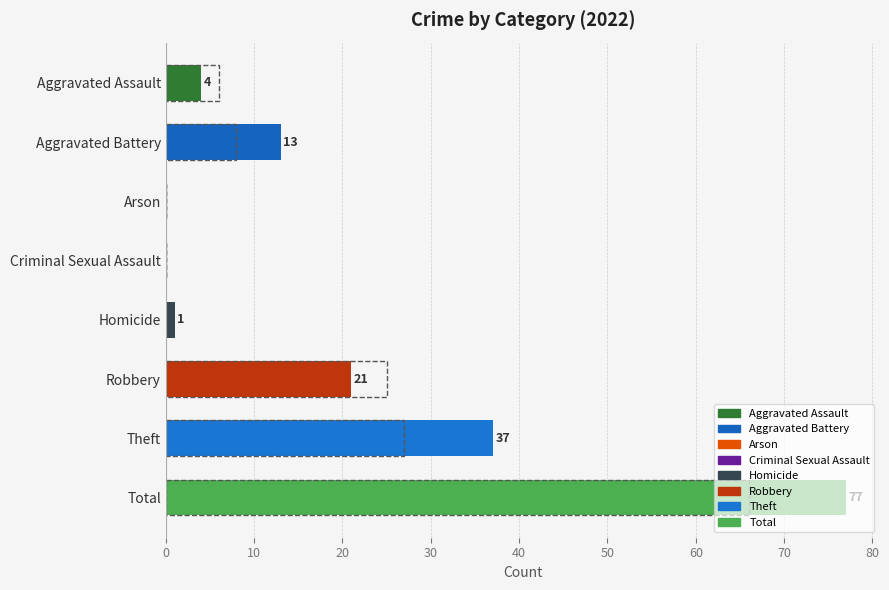

What is the value of the 2022 bar at the 7th from the left?

37